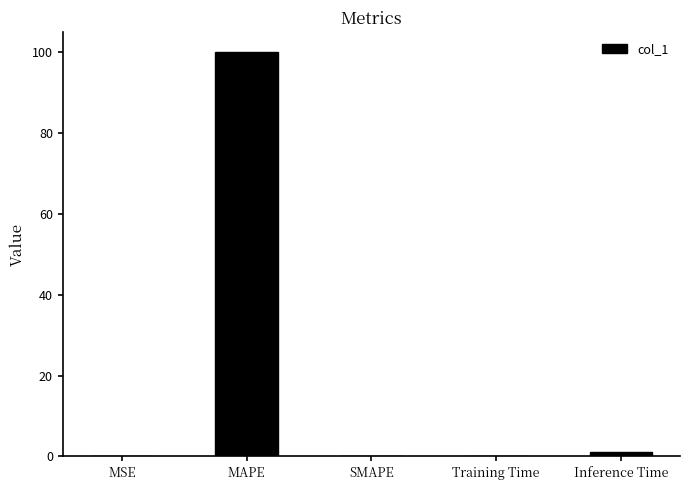

At which category does the chart reach its peak across all series?

MAPE